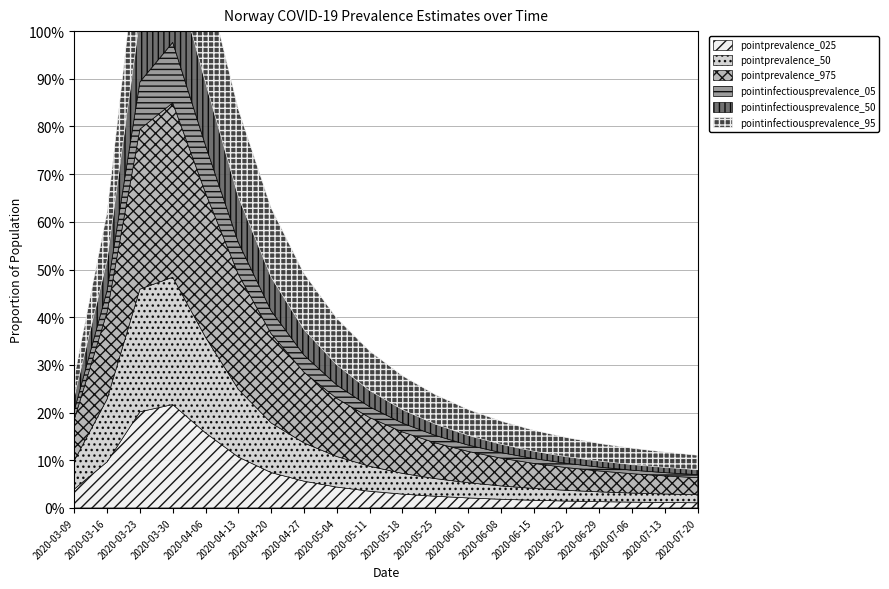

What is the highest value of the pointprevalence_975 series?

0.4